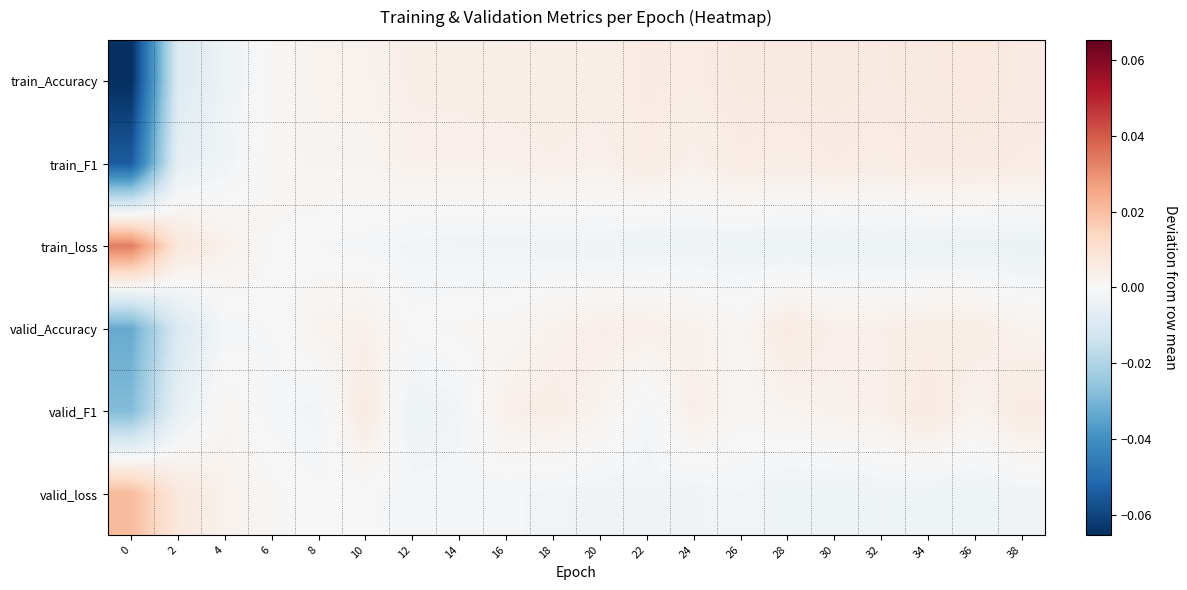

Reading right to left, extract all data points from this chart.

train_Accuracy: 38=0.0	36=0.0	34=0.0	32=0.0	30=0.0	28=0.0	26=0.0	24=0.0	22=0.0	20=0.0	18=0.0	16=0.0	14=0.0	12=0.0	10=0.0	8=0.0	6=0.0	4=-0.0	2=-0.0	0=-0.1
train_F1: 38=0.0	36=0.0	34=0.0	32=0.0	30=0.0	28=0.0	26=0.0	24=0.0	22=0.0	20=0.0	18=0.0	16=0.0	14=0.0	12=0.0	10=0.0	8=0.0	6=0.0	4=-0.0	2=-0.0	0=-0.1
train_loss: 38=-0.0	36=-0.0	34=-0.0	32=-0.0	30=-0.0	28=-0.0	26=-0.0	24=-0.0	22=-0.0	20=-0.0	18=-0.0	16=-0.0	14=-0.0	12=-0.0	10=-0.0	8=-0.0	6=0.0	4=0.0	2=0.0	0=0.0
valid_Accuracy: 38=0.0	36=0.0	34=0.0	32=0.0	30=0.0	28=0.0	26=0.0	24=0.0	22=0.0	20=0.0	18=0.0	16=0.0	14=0.0	12=0.0	10=0.0	8=0.0	6=-0.0	4=-0.0	2=-0.0	0=-0.0
valid_F1: 38=0.0	36=0.0	34=0.0	32=0.0	30=0.0	28=0.0	26=0.0	24=0.0	22=-0.0	20=0.0	18=0.0	16=0.0	14=-0.0	12=-0.0	10=0.0	8=-0.0	6=-0.0	4=0.0	2=-0.0	0=-0.0
valid_loss: 38=-0.0	36=-0.0	34=-0.0	32=-0.0	30=-0.0	28=-0.0	26=-0.0	24=-0.0	22=-0.0	20=-0.0	18=-0.0	16=-0.0	14=-0.0	12=-0.0	10=-0.0	8=-0.0	6=0.0	4=0.0	2=0.0	0=0.0